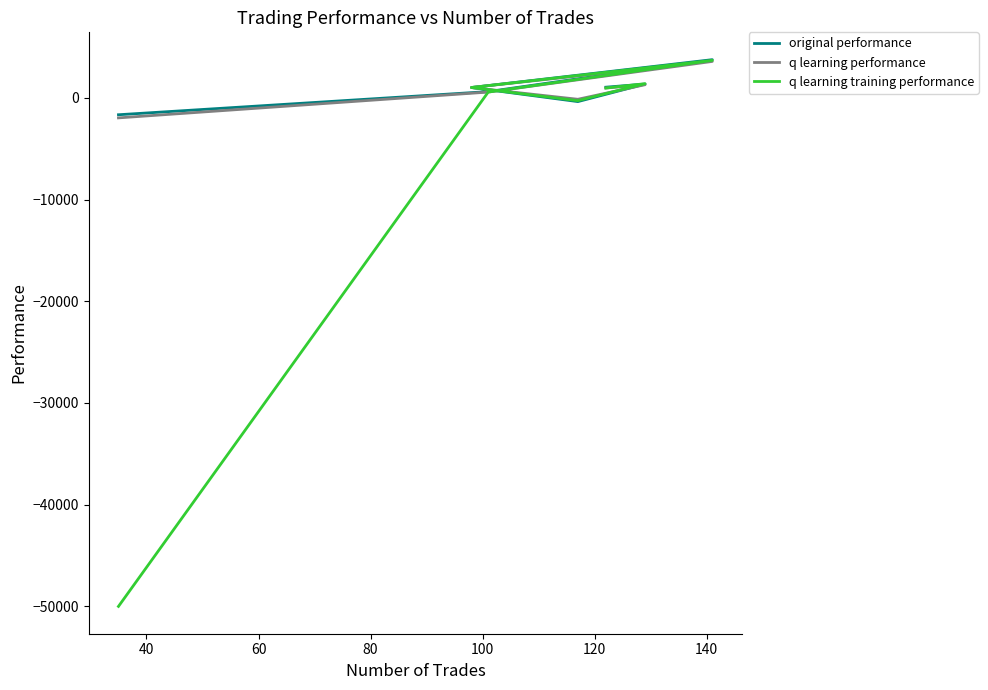

At which label is q learning training performance closest to -23154?

60